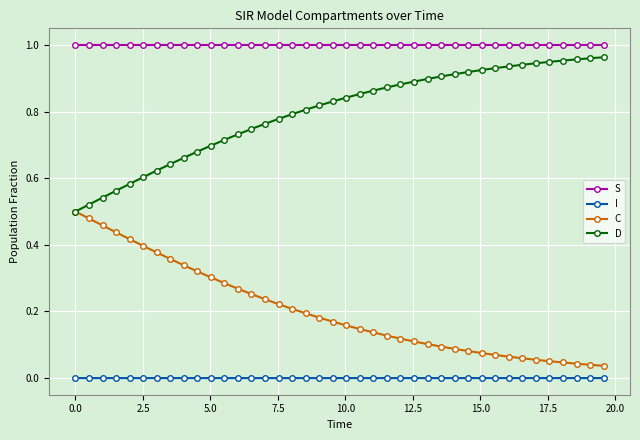

Rank the series by their average value, from highest to lowest.

S, D, C, I